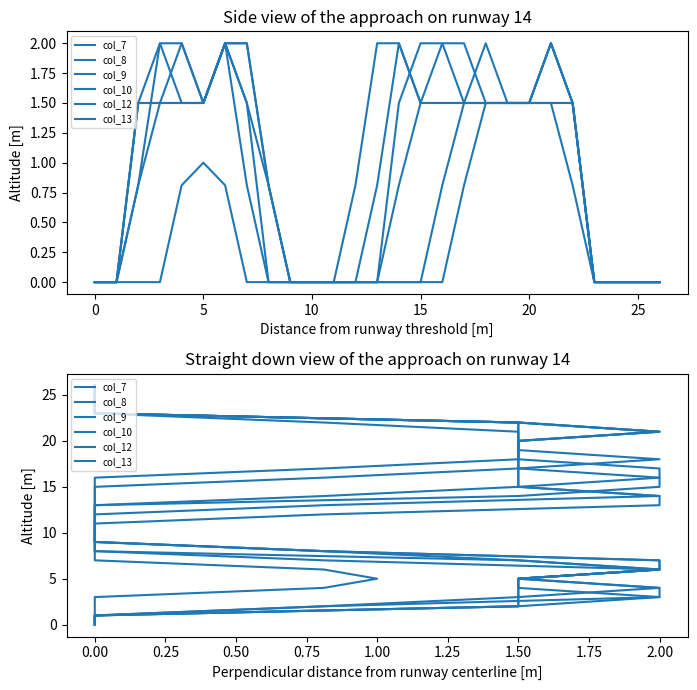

At how many categories does at least one series exceed 6?

20